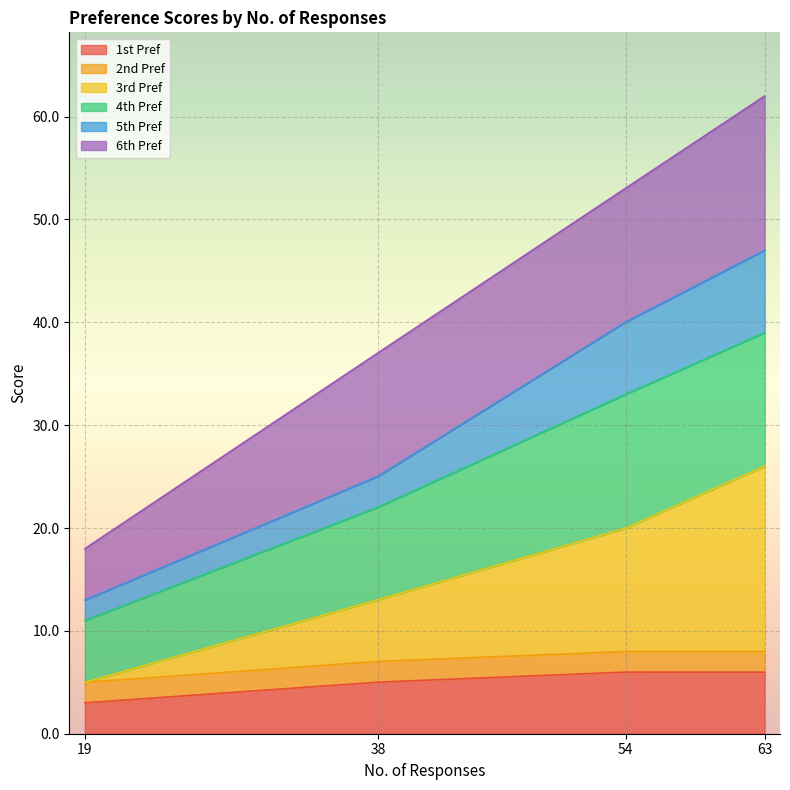

At which category is the sum across all series the highest?

63